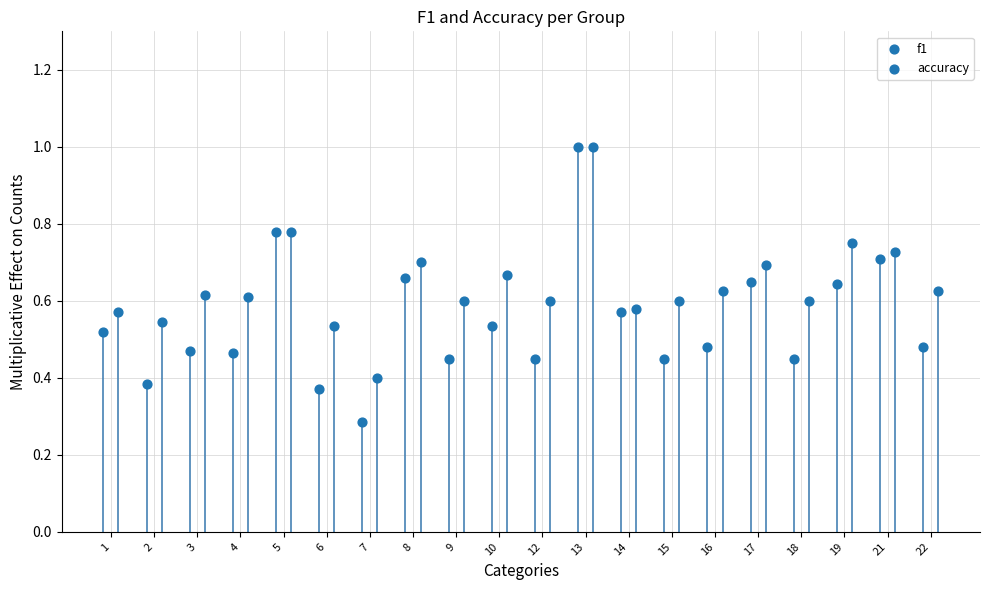

Which series has the largest total across all categories?

accuracy